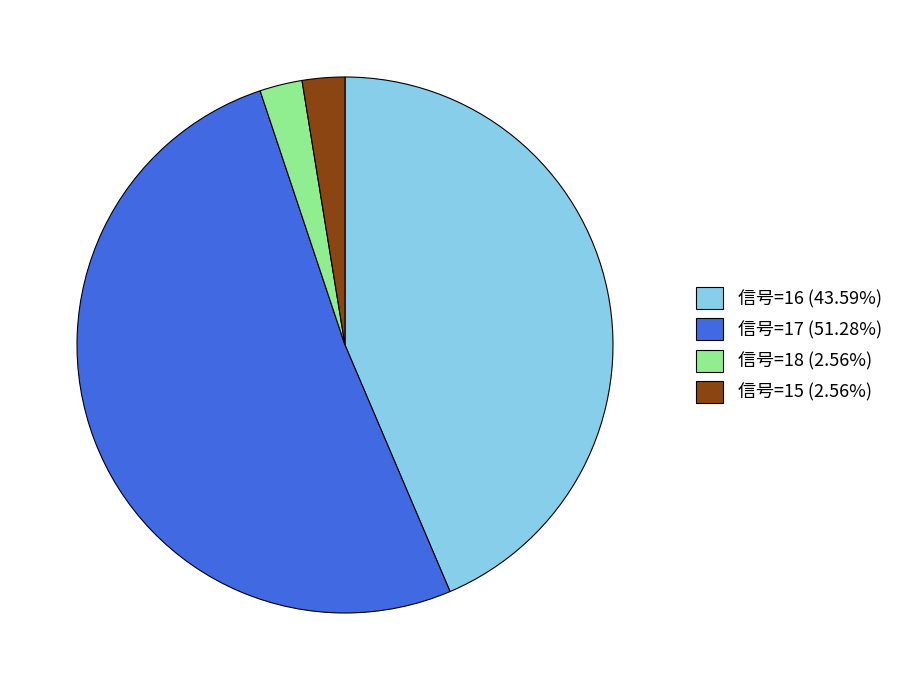

What is the ratio of the value at 信号=15 (2.56%) to the value at 信号=18 (2.56%)?

1.0